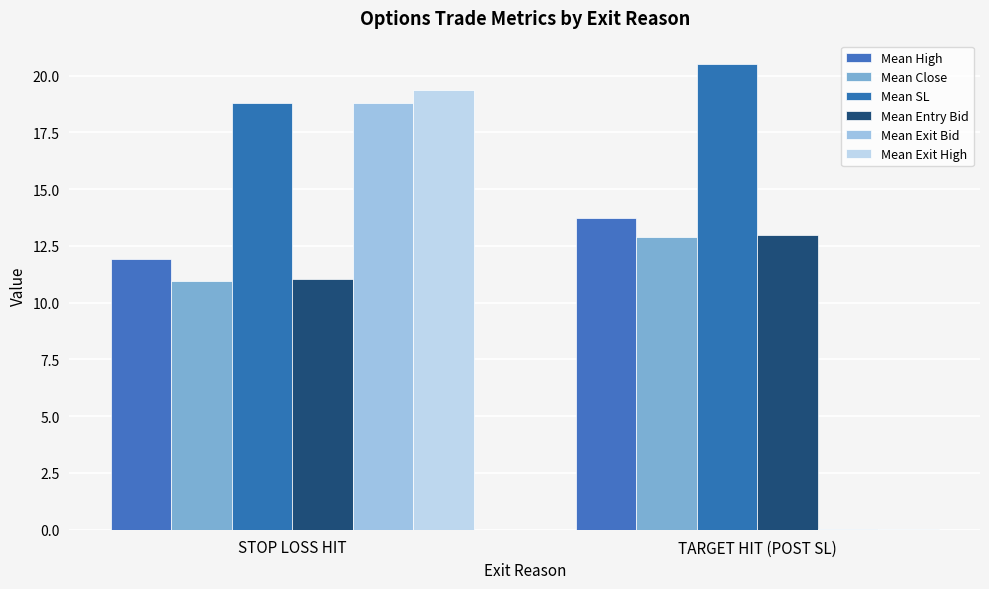

What is the lowest value of the Mean Exit High series?

0.1